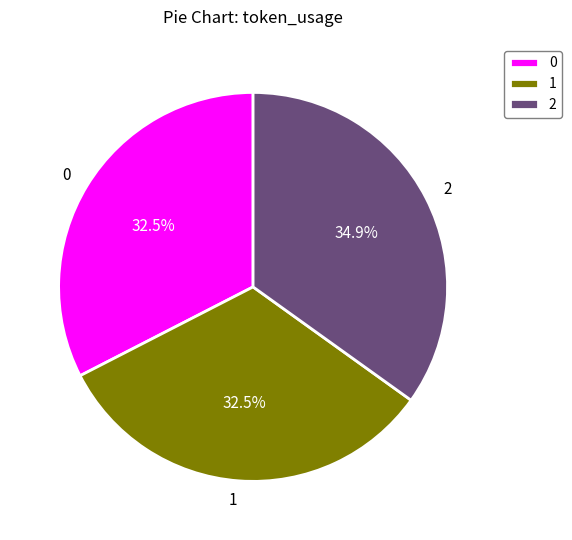

The 2 slice represents 35% of the pie. True or false?

True